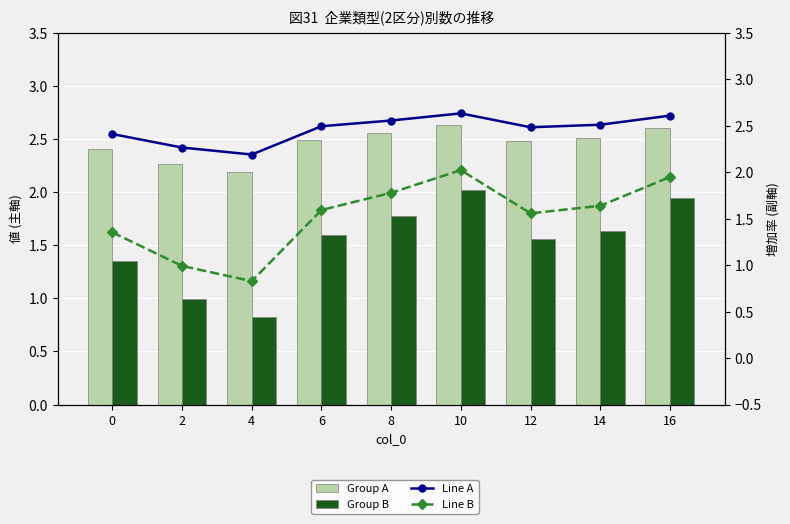

Where is Line B nearest to the value 1?

2